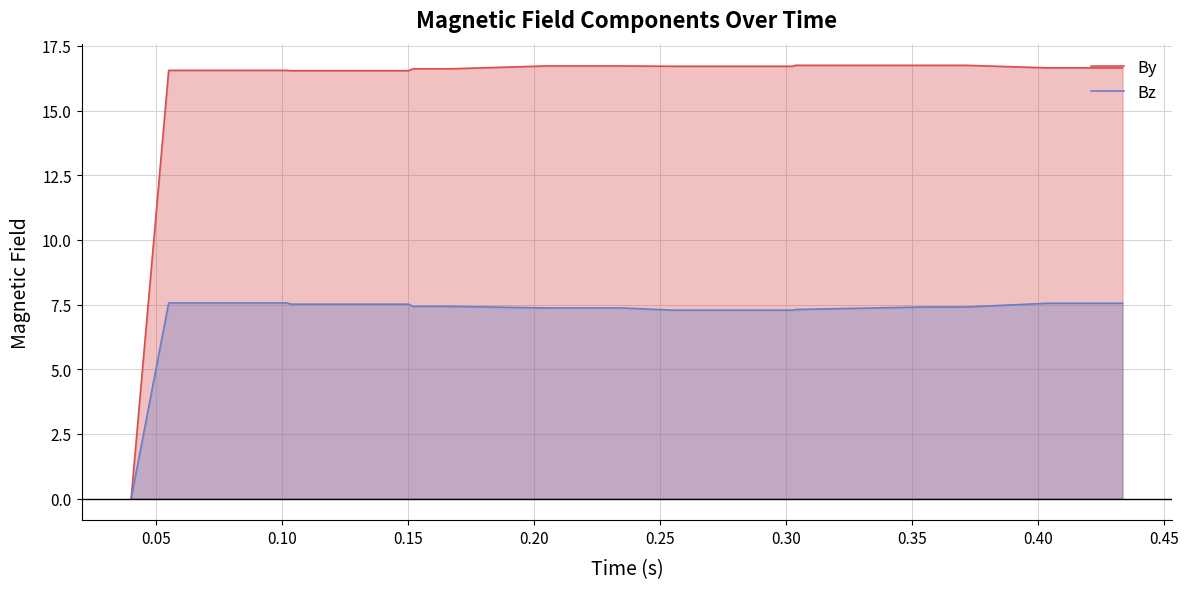

Where does the Bz series first go above 7?

0.05